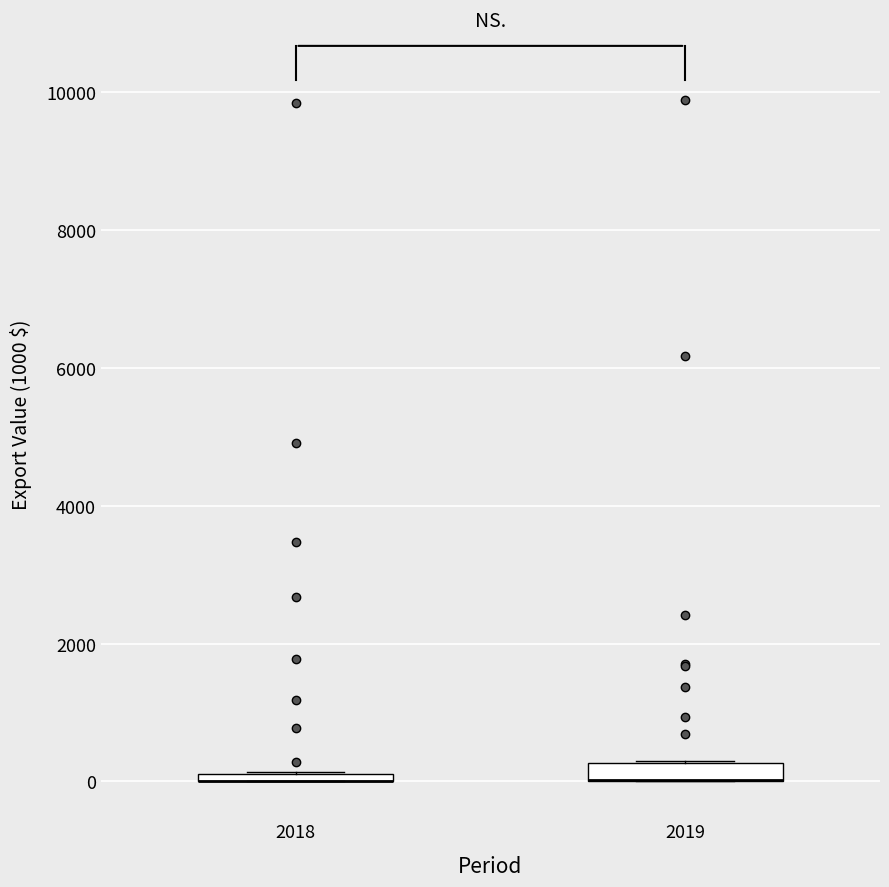

Where is the lower edge of the box at x = 2018 on the y-axis? The values are not printed on the chart, so give them approximately, as read against the axis.

0